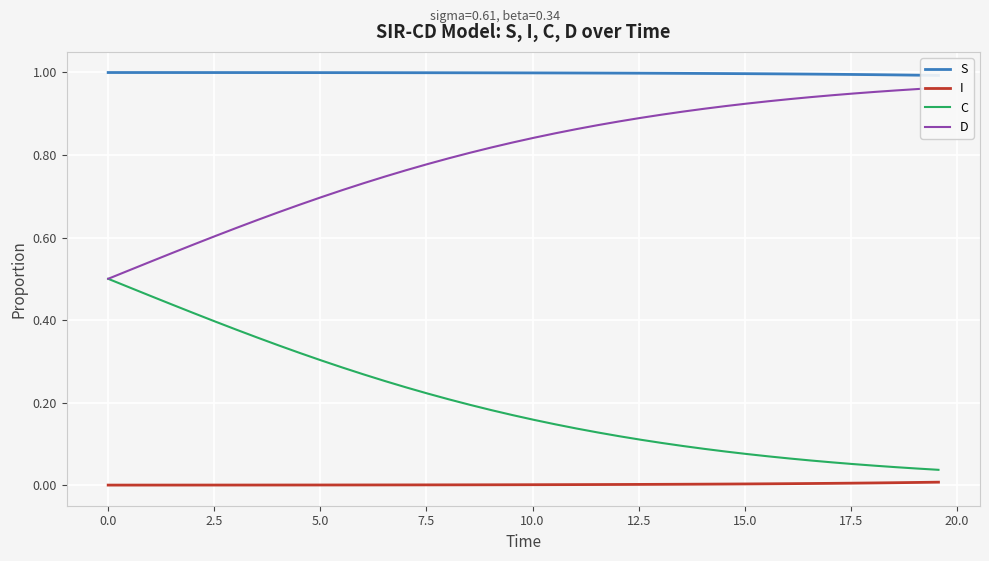

What is the maximum value for S?

1.0